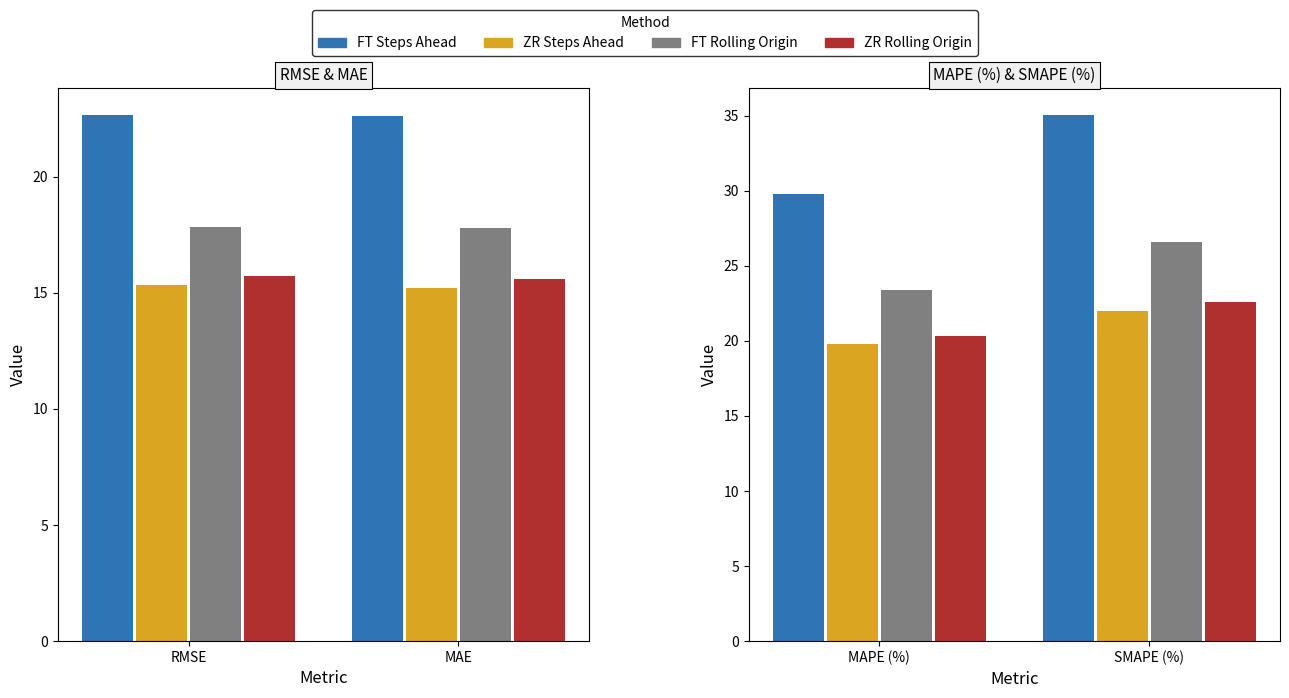

What are all the series names shown in the legend?

FT Steps Ahead, ZR Steps Ahead, FT Rolling Origin, ZR Rolling Origin